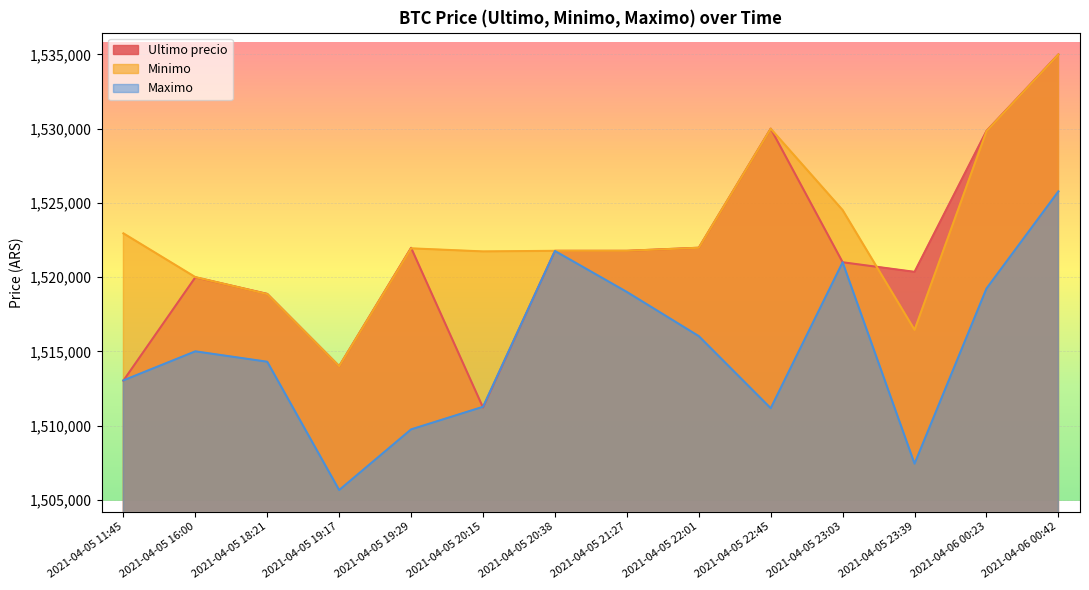

What is the difference between the maximum and minimum values in the Maximo series?

20117